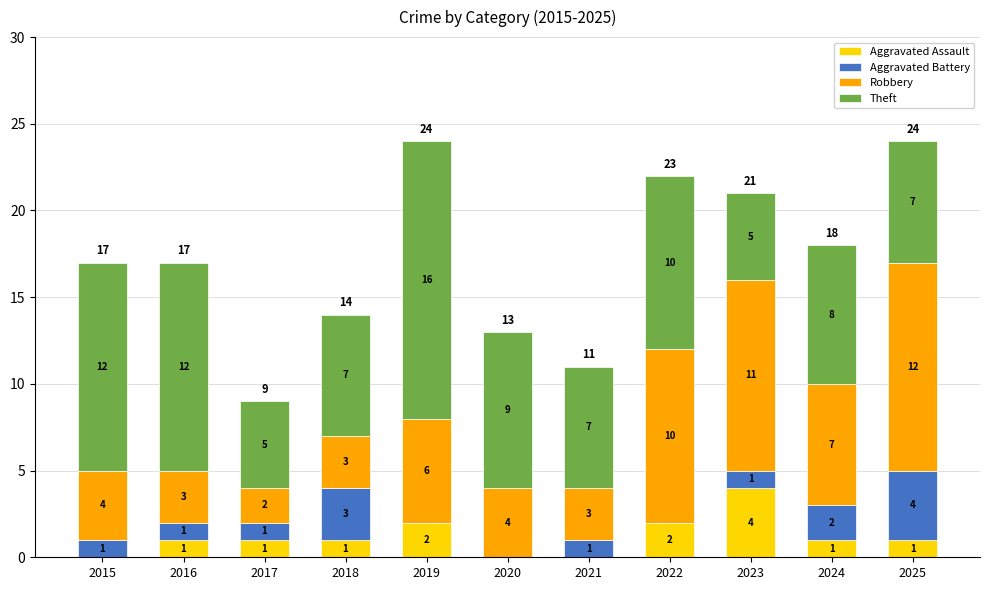

Is it true that Aggravated Assault equals 0 at 2015?

True